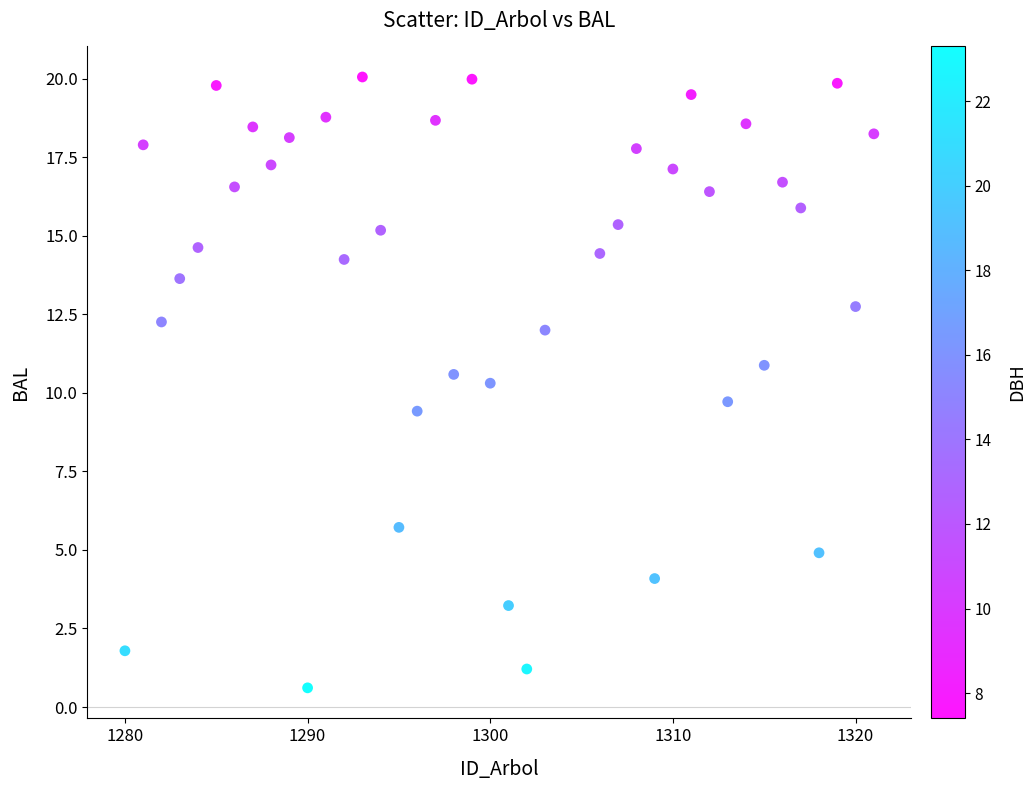

What is the range of X values (max minus min)?

41.0